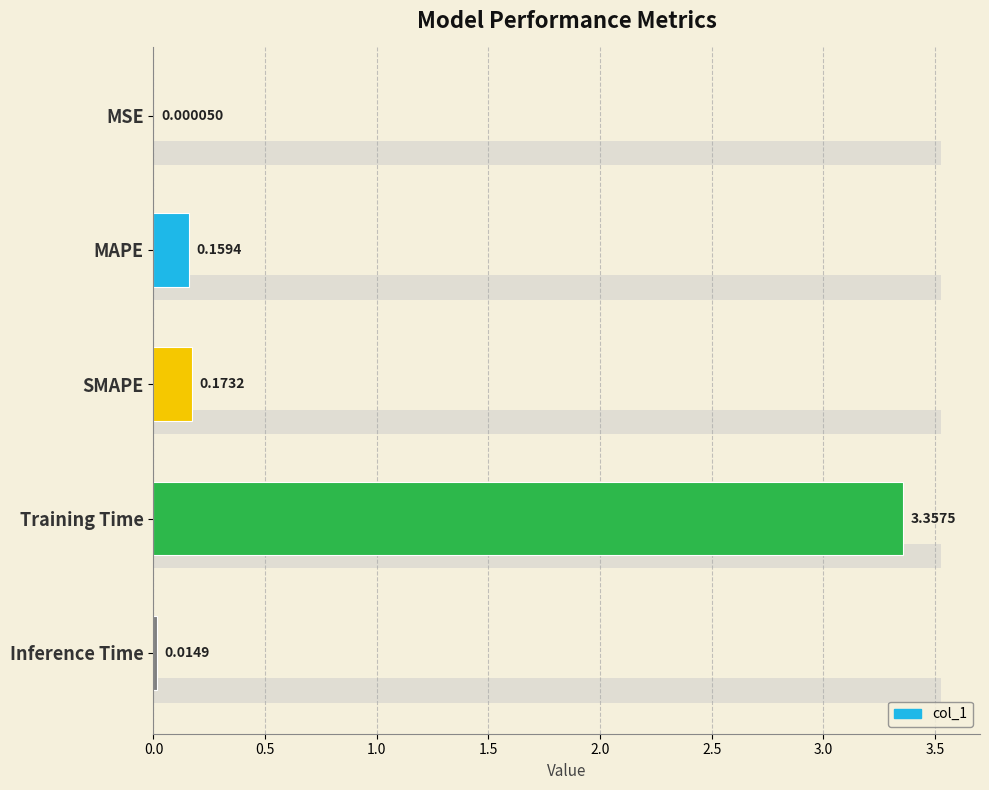

How many bars are there in total?

5